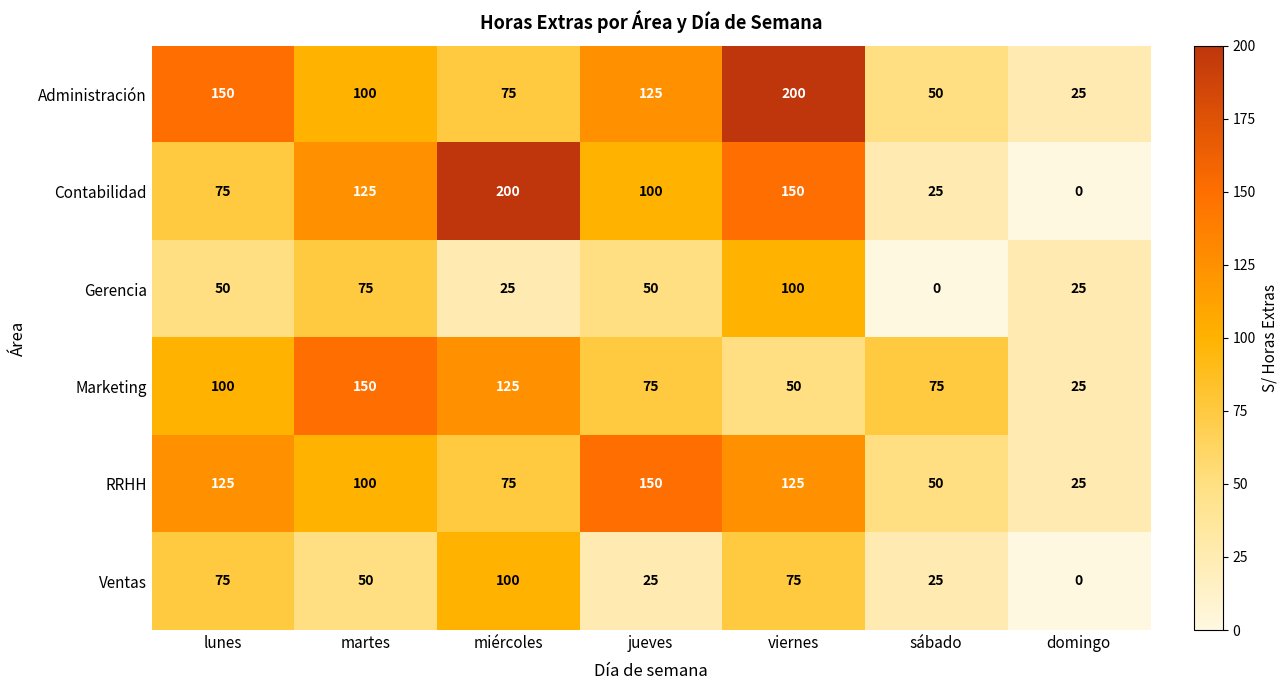

At which label is Contabilidad closest to 100?

jueves